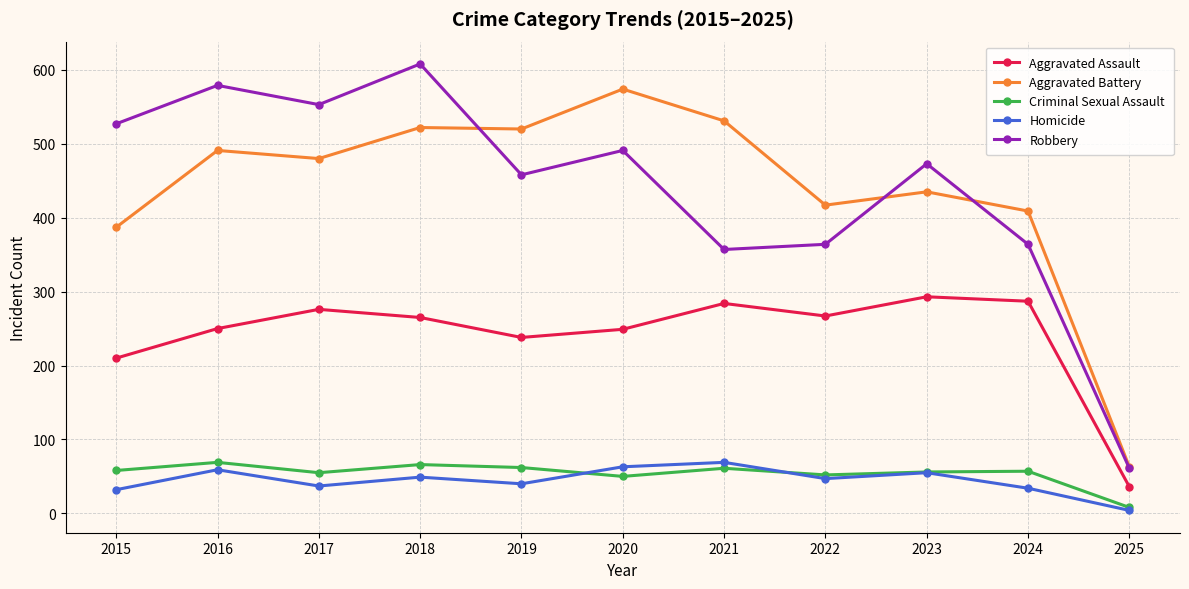

True or false: Aggravated Battery and Aggravated Assault intersect in this chart.

False